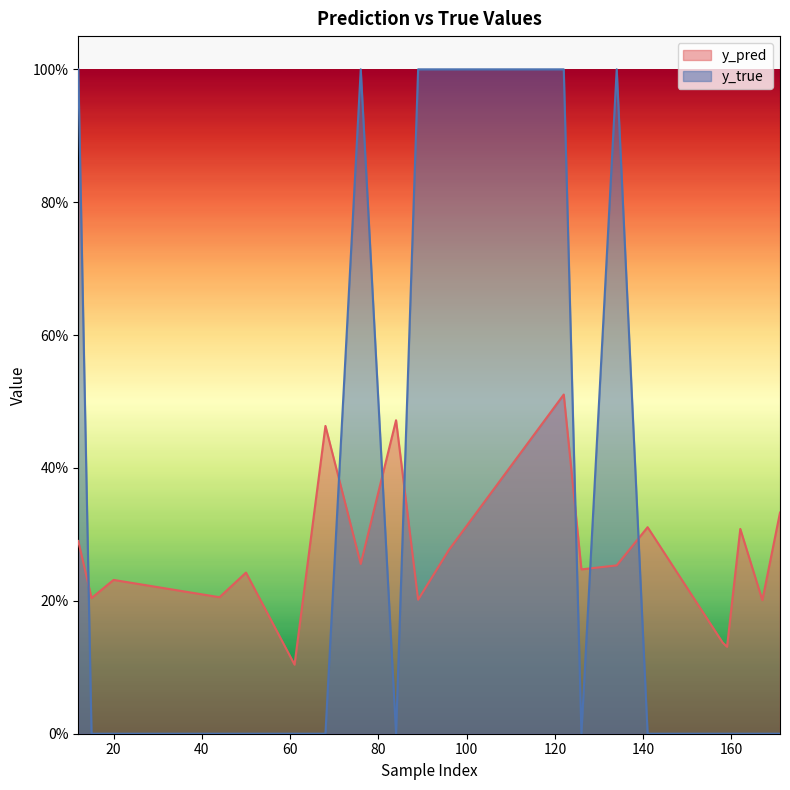

Rank the series by their average value, from lowest to highest.

y_pred, y_true